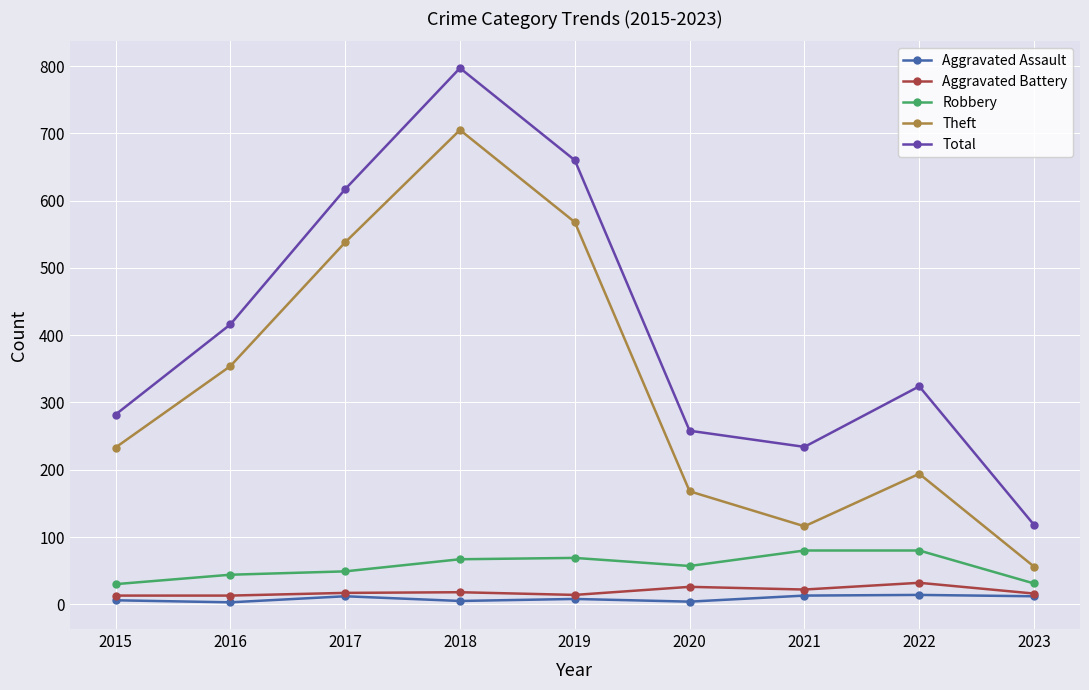

What are all the series names shown in the legend?

Aggravated Assault, Aggravated Battery, Robbery, Theft, Total